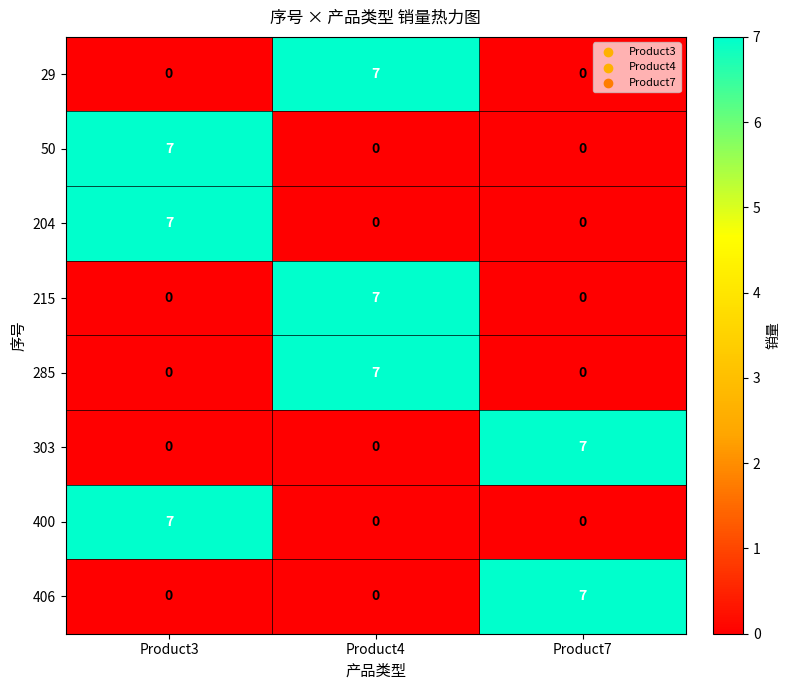

Which category has the highest value in the 285 series?

Product4